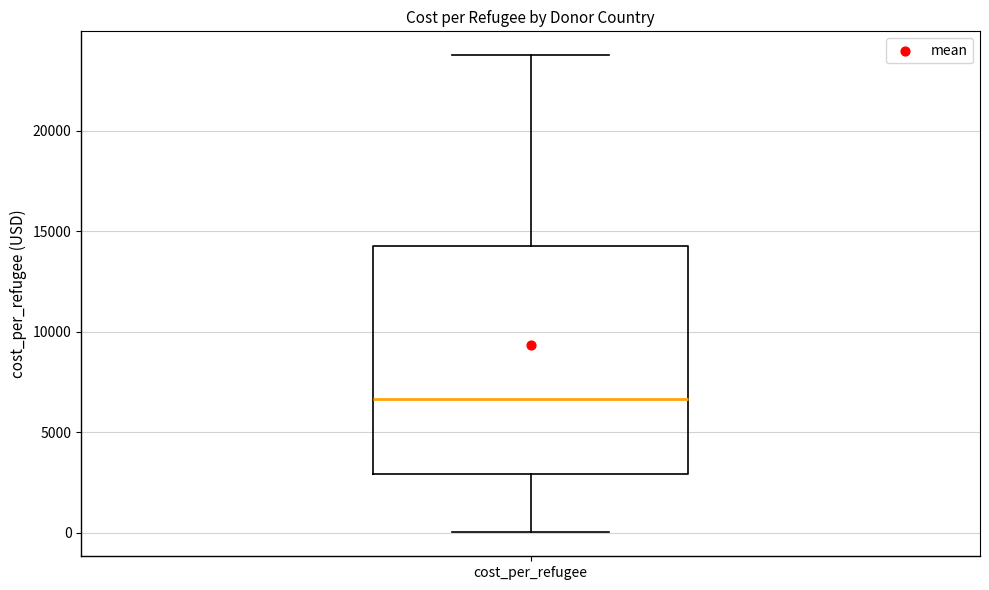

Read this box plot against the y-axis: the position of the median line, the range covered by the box, and the ends of both whiskers. The values are not printed on the chart, so give them approximately, as read against the axis.

median 6500, box 3000 to 14500, whiskers 0 to 24000